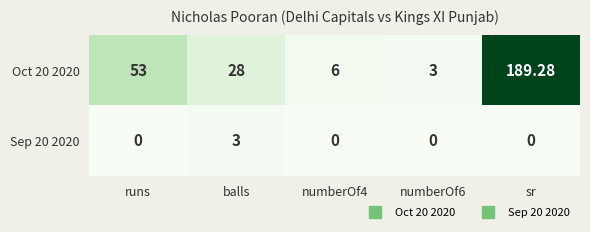

Where does the Oct 20 2020 series first go above 28?

runs